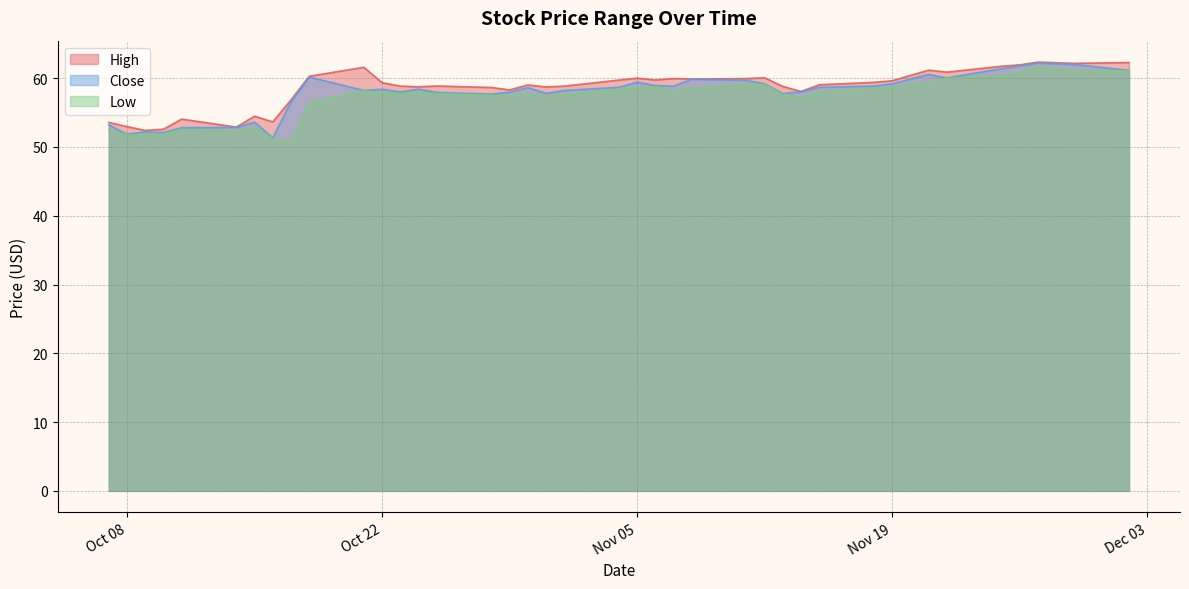

Rank the series by their maximum value, from highest to lowest.

High, Close, Low